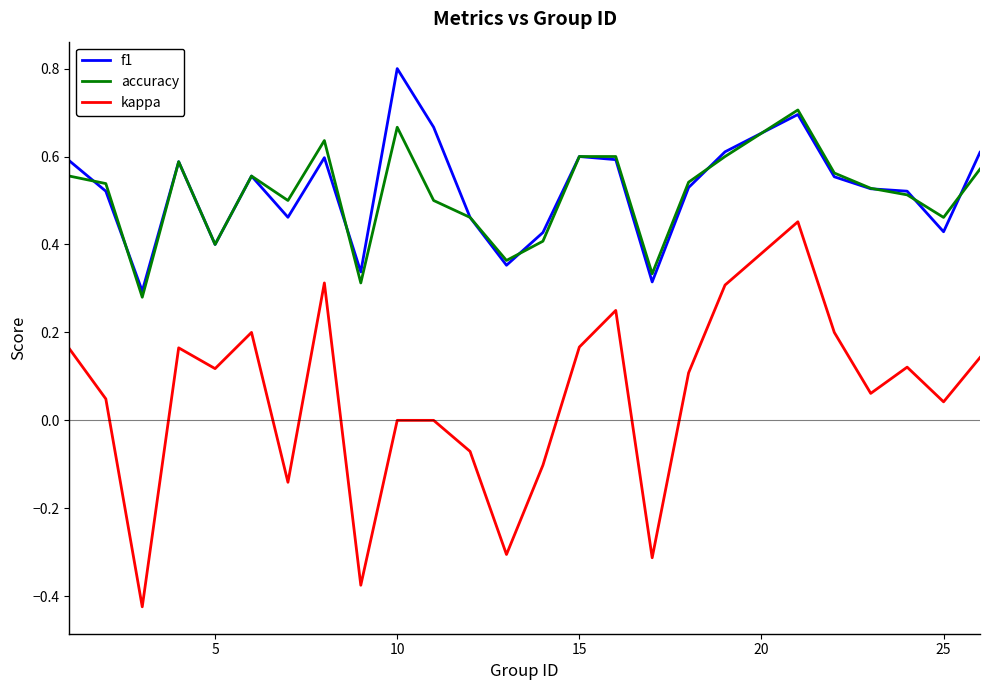

List the series in order of their peak value, highest first.

f1, accuracy, kappa